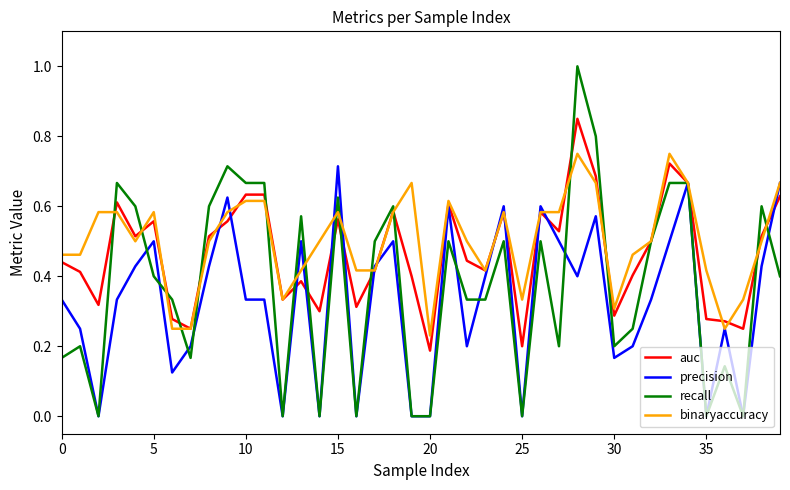

Rank the series by their average value, from highest to lowest.

binaryaccuracy, auc, recall, precision